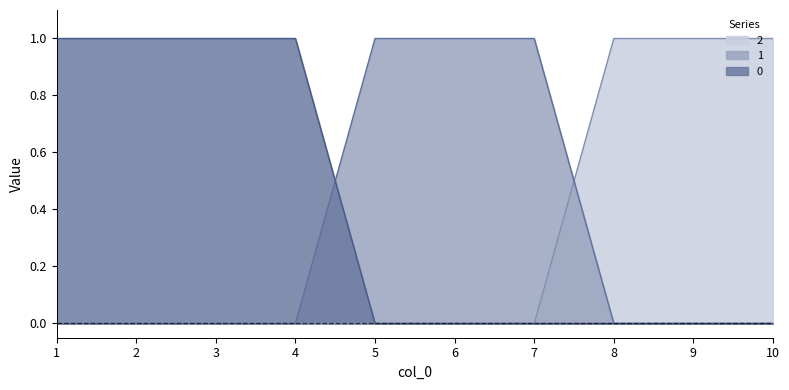

Does the chart have visible grid lines?

No